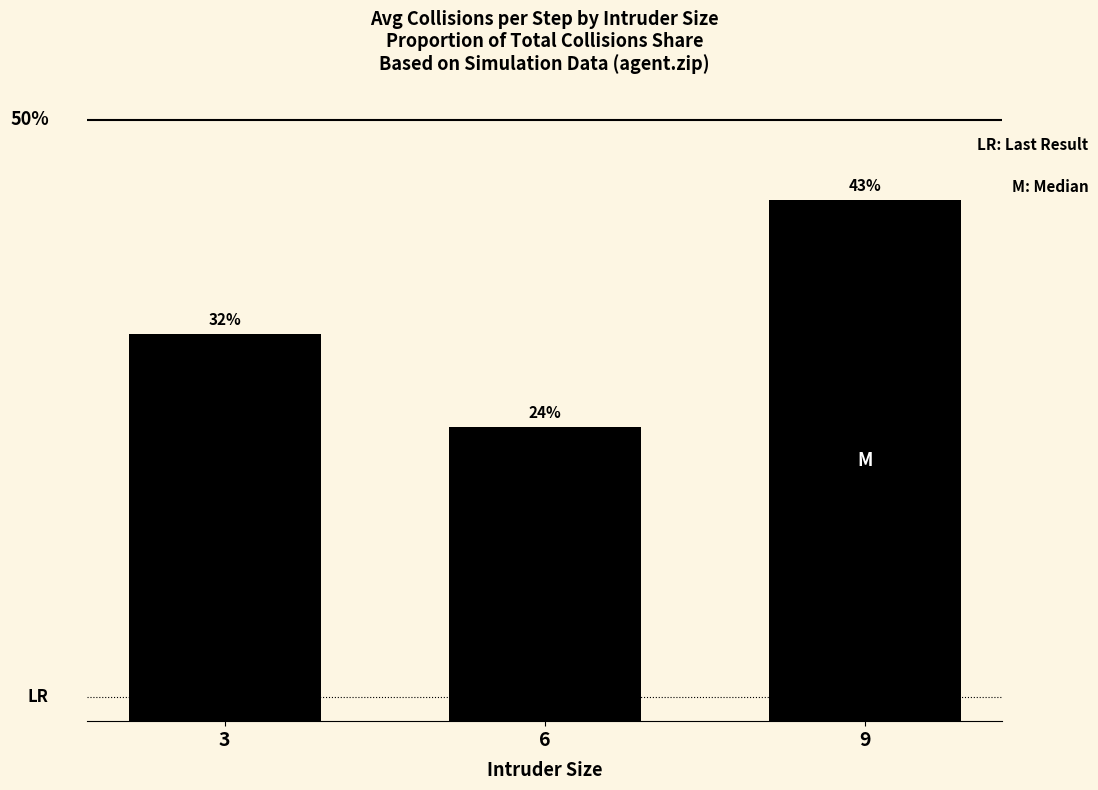

Which has a higher value, 6 or 3?

3